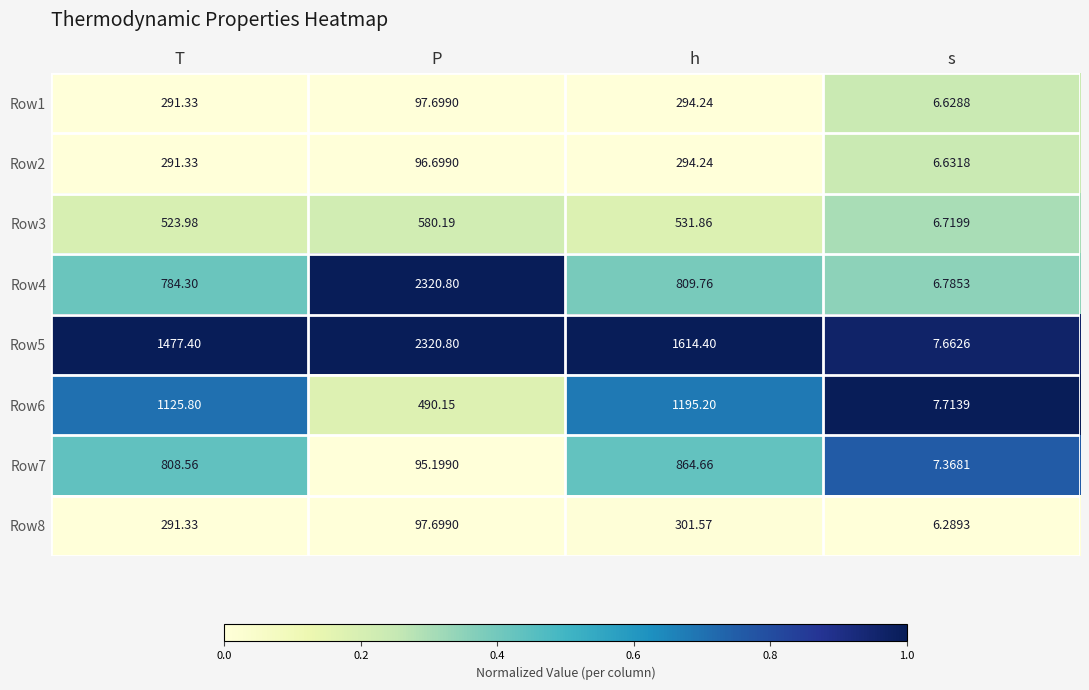

How many categories are shown in the chart?

4